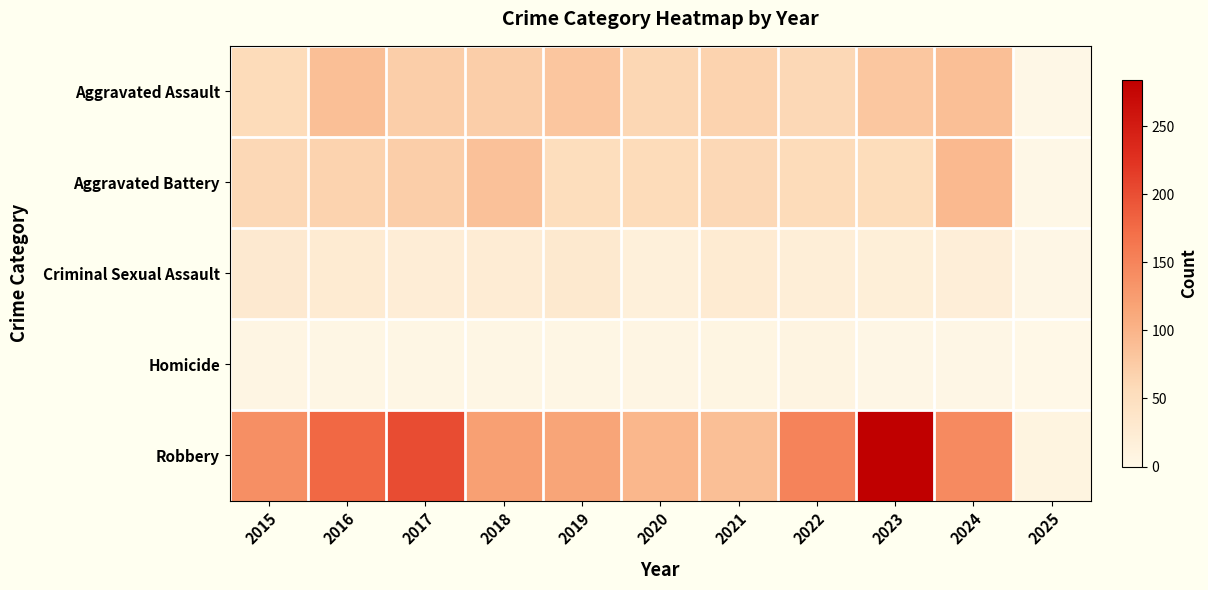

Which series changed the most between 2015 and 2022?

Robbery